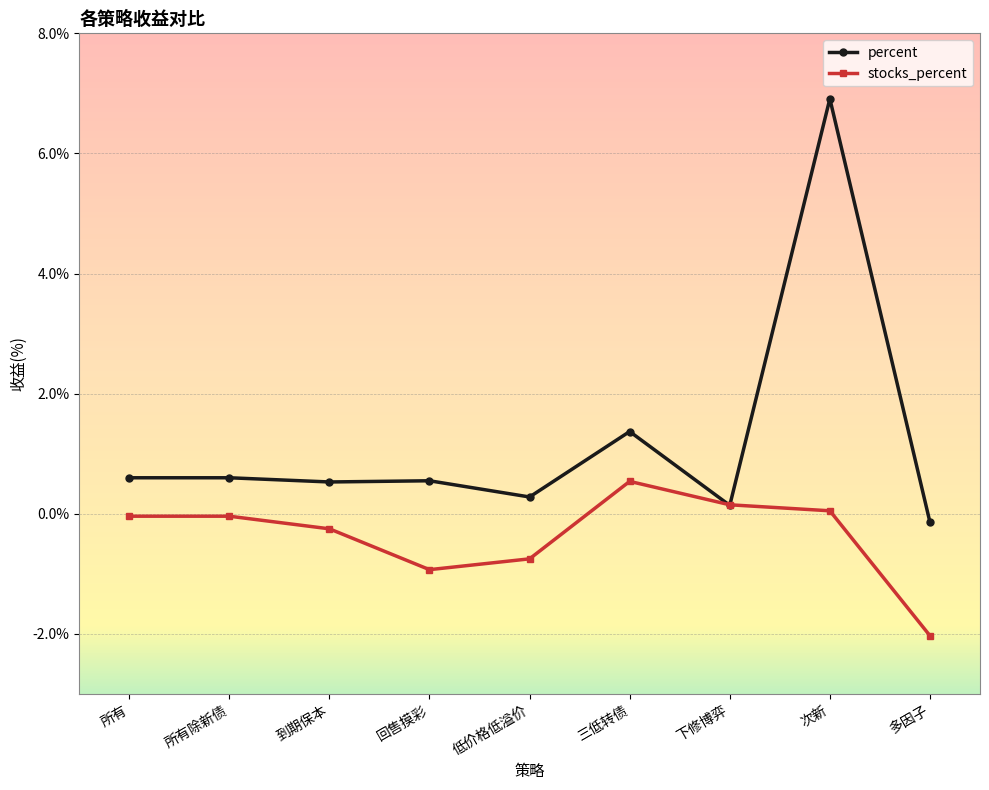

Which label corresponds to the largest value in the chart?

次新